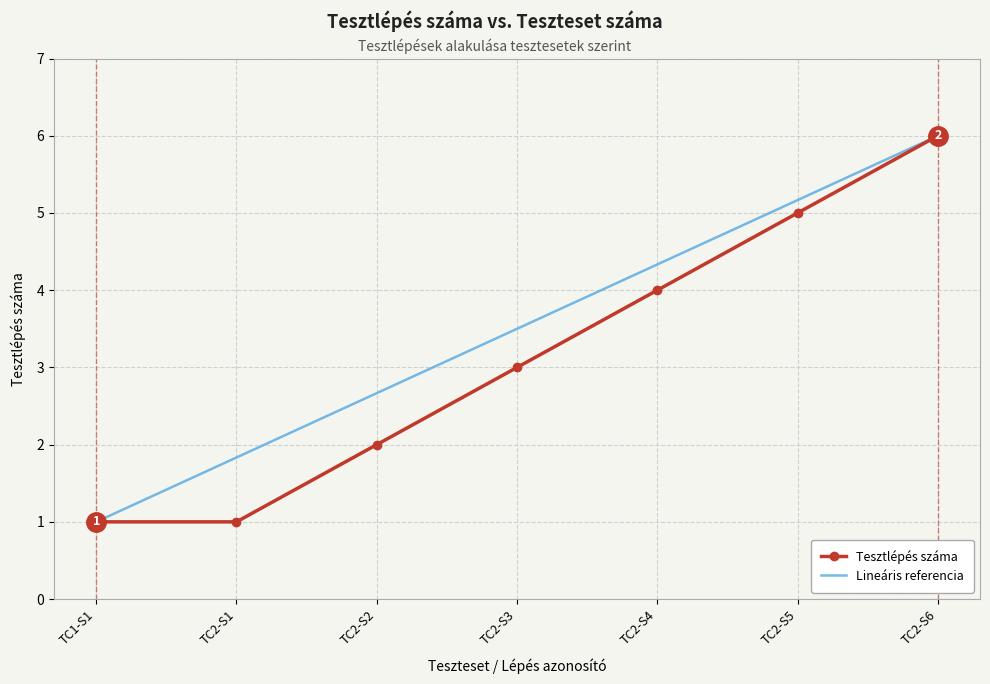

Is it true that Lineáris referencia equals 3.5 at TC2-S3?

True